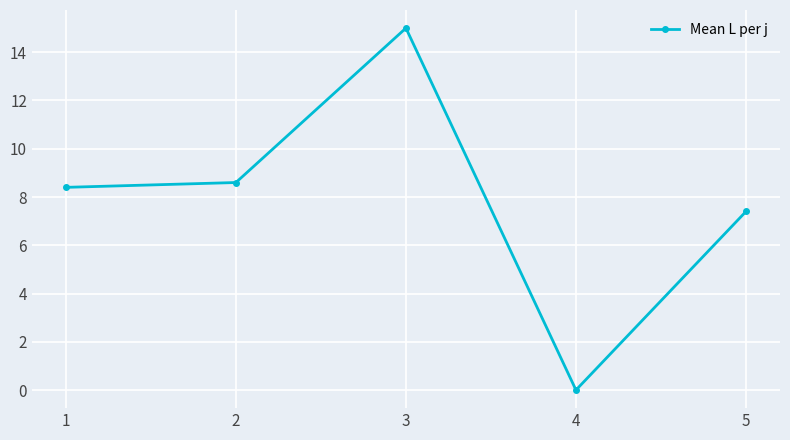

The chart shows a value of 2.9 at 5. True or false?

False